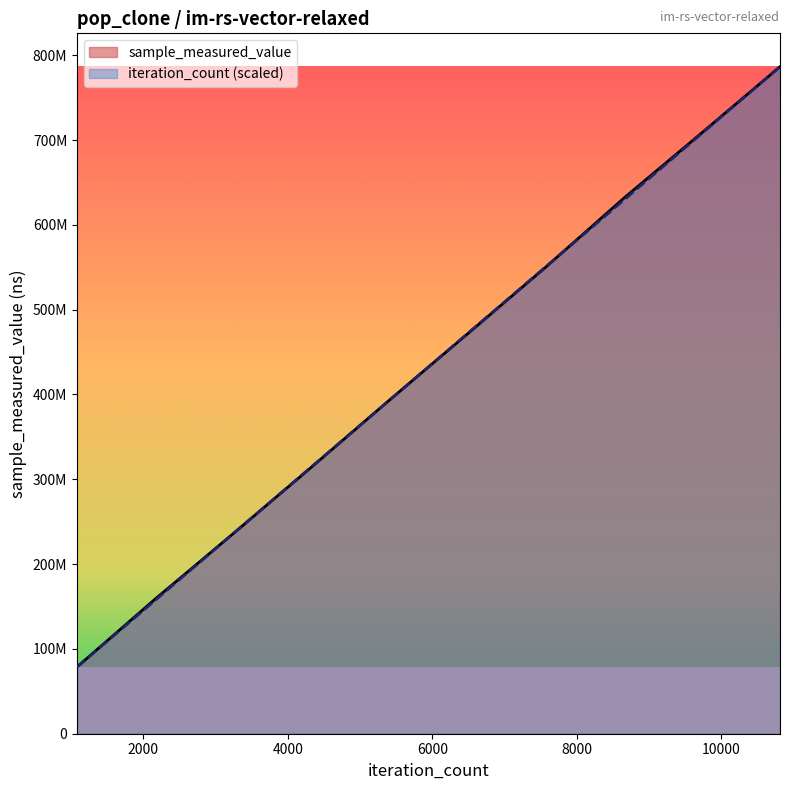

Does the chart have visible grid lines?

No